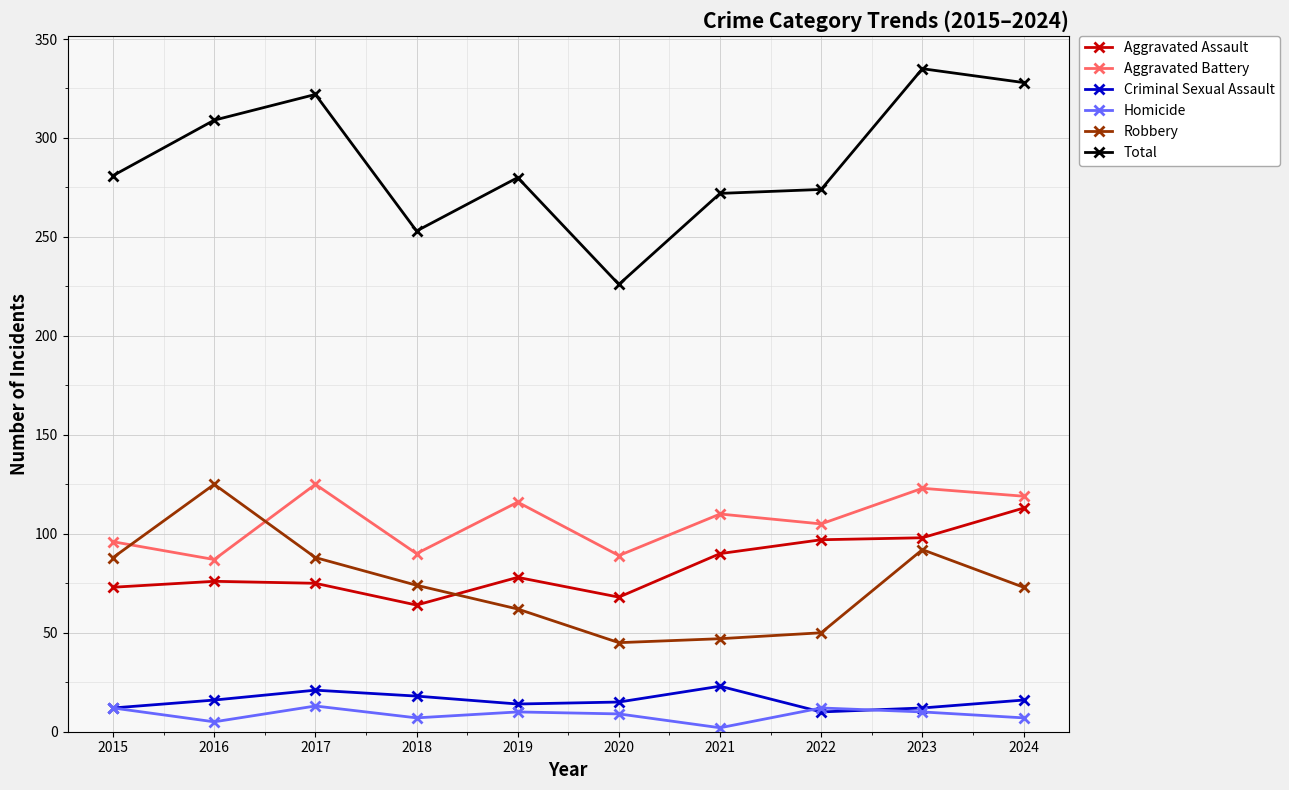

True or false: Aggravated Battery and Criminal Sexual Assault cross at least once.

False